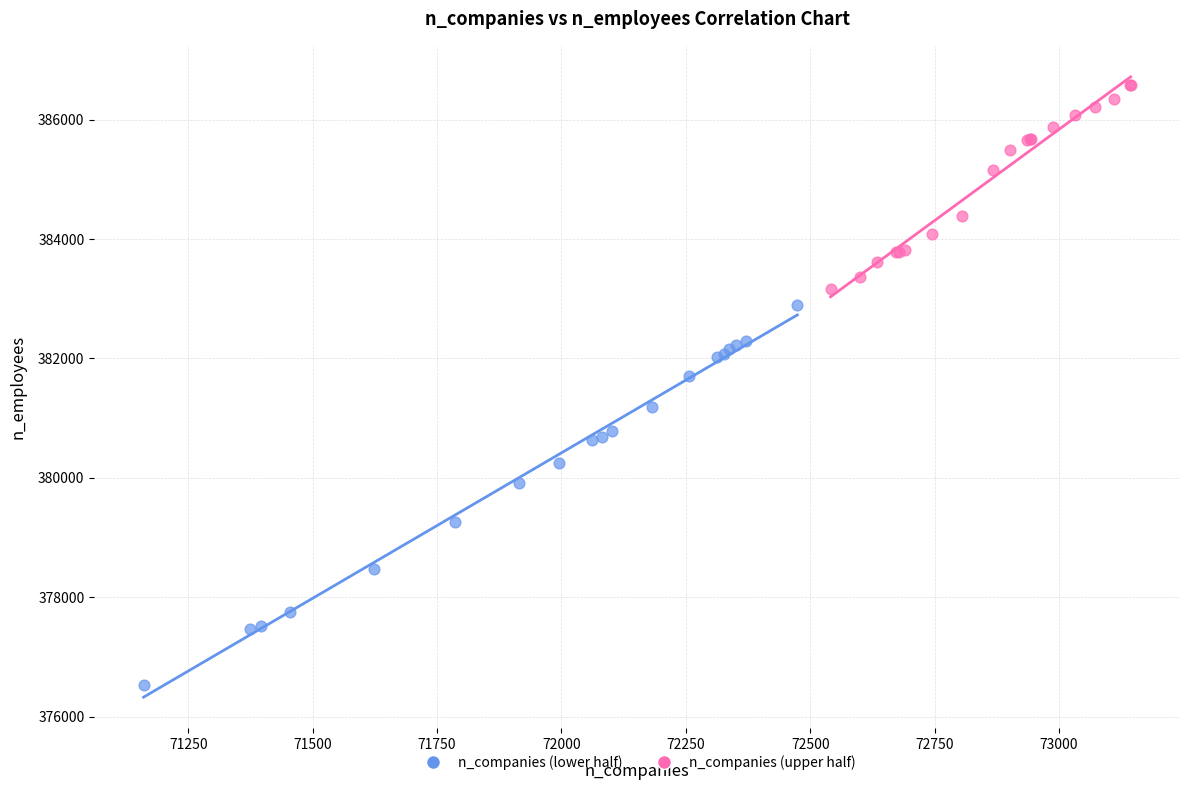

Which series reaches the minimum Y coordinate?

n_companies (lower half)